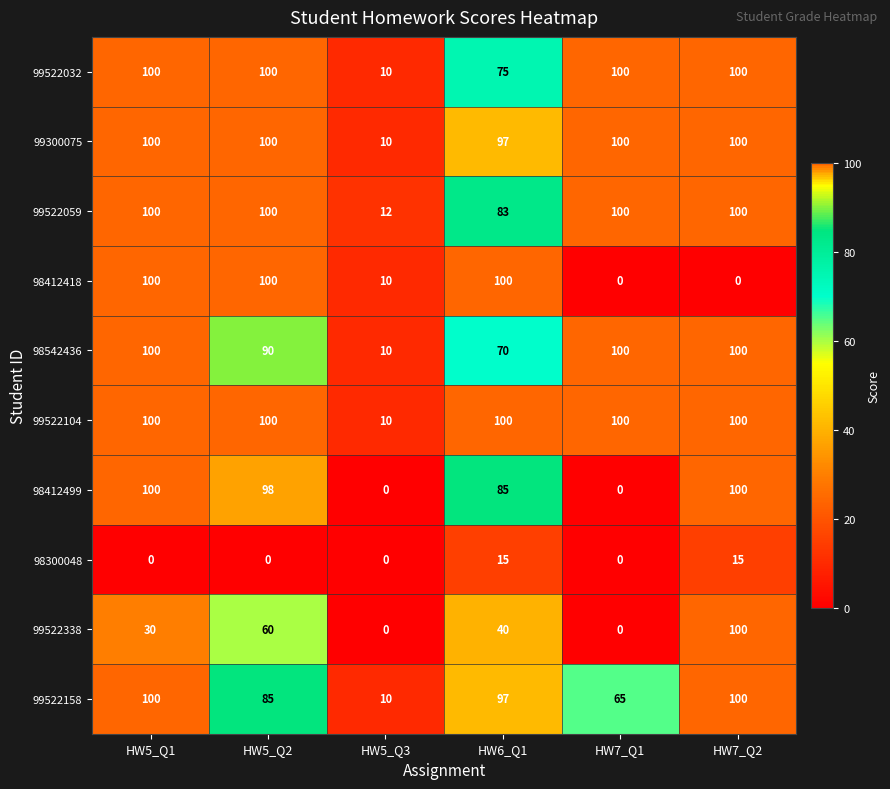

What is the maximum value for 99522158?

100